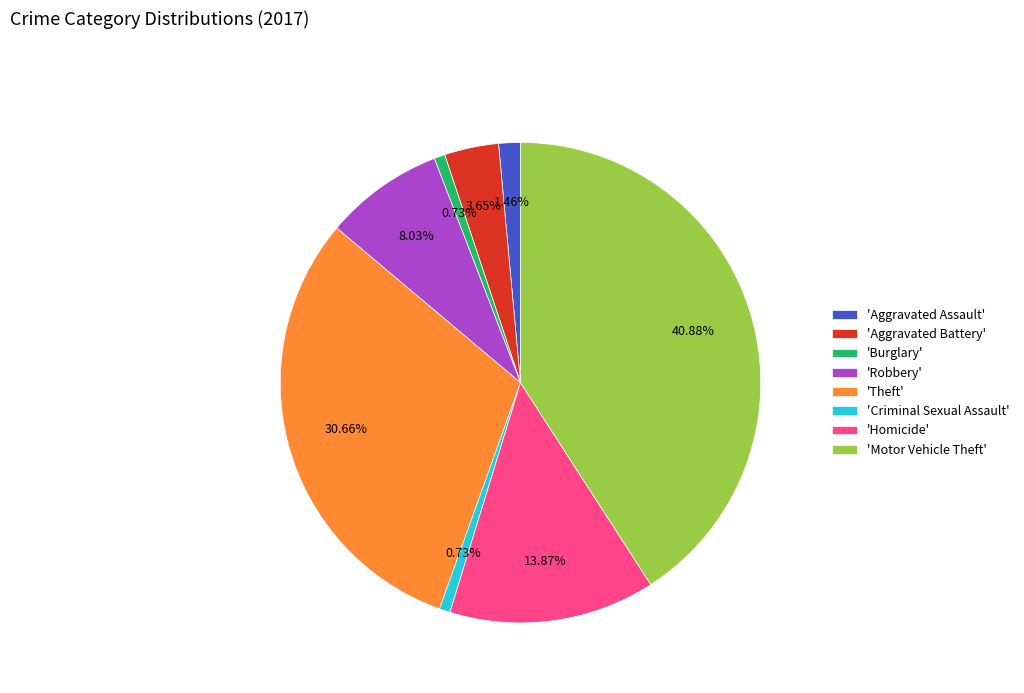

Approximately how many times larger is the value at 'Criminal Sexual Assault' compared to 'Aggravated Assault'?

0.5